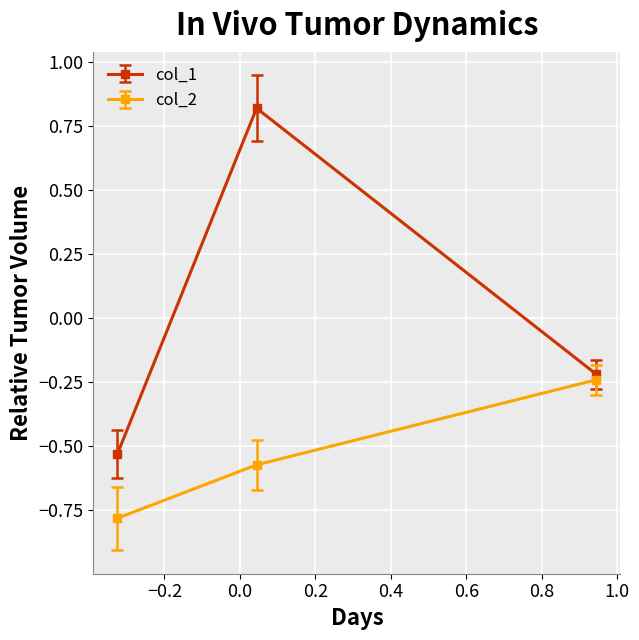

Which series has the largest range (max minus min)?

col_1